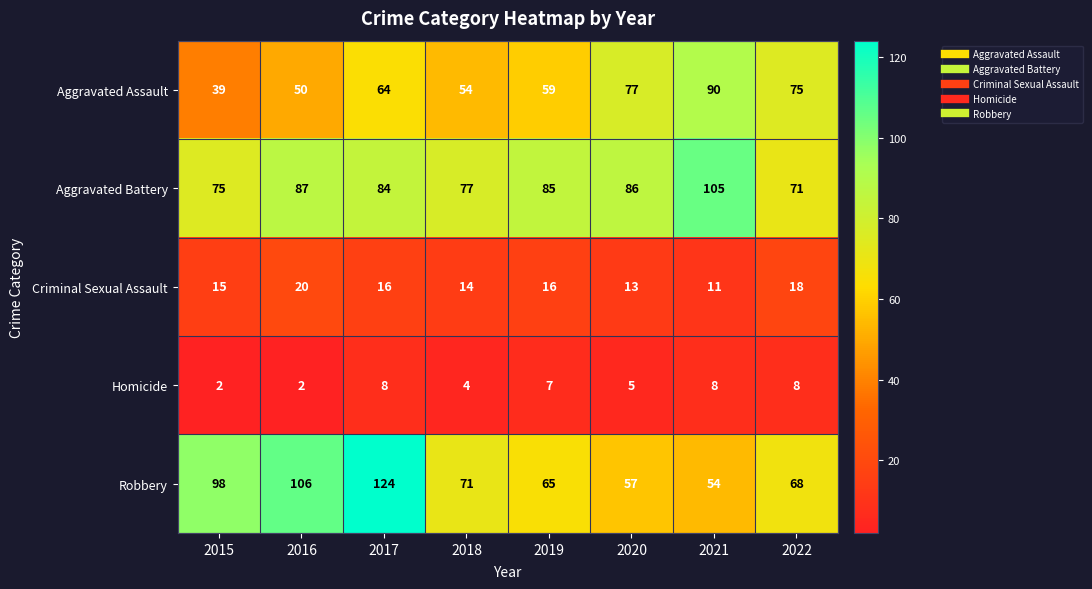

How many series are shown in this chart?

5